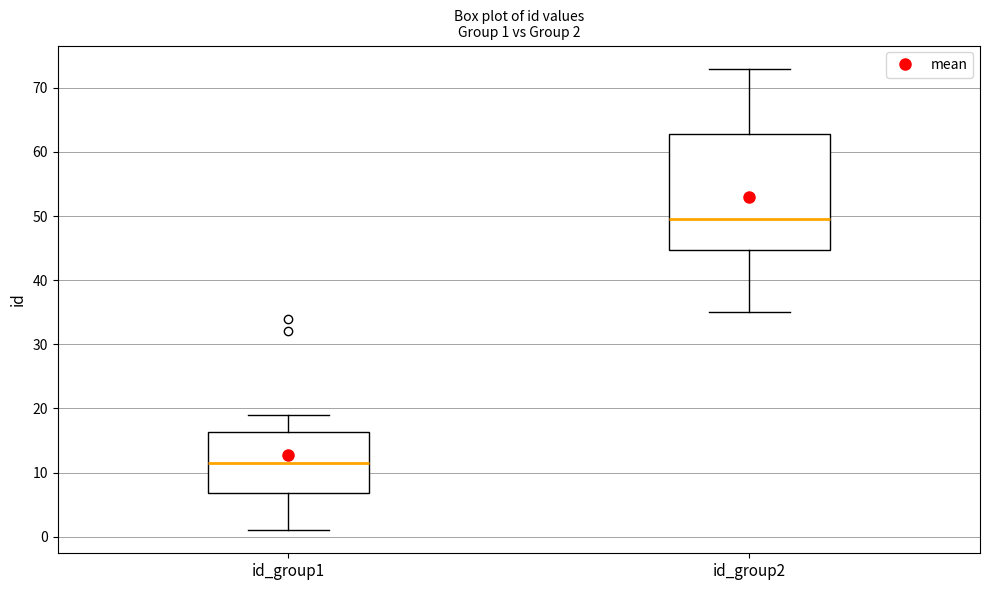

Which box's median line is the highest?

id_group2